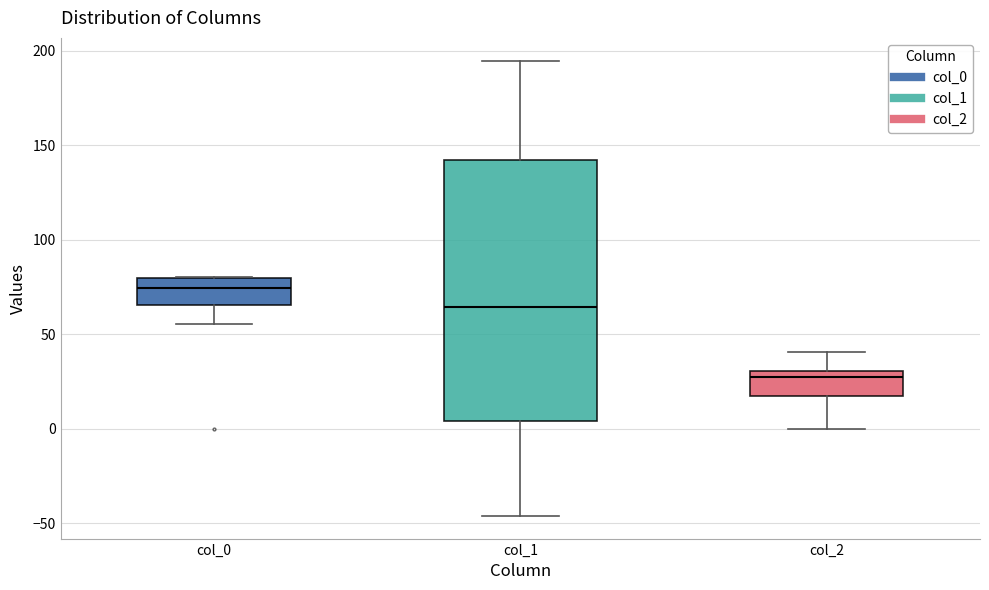

Where does the lower whisker of the box for col_0 end on the y-axis? The values are not printed on the chart, so give them approximately, as read against the axis.

55